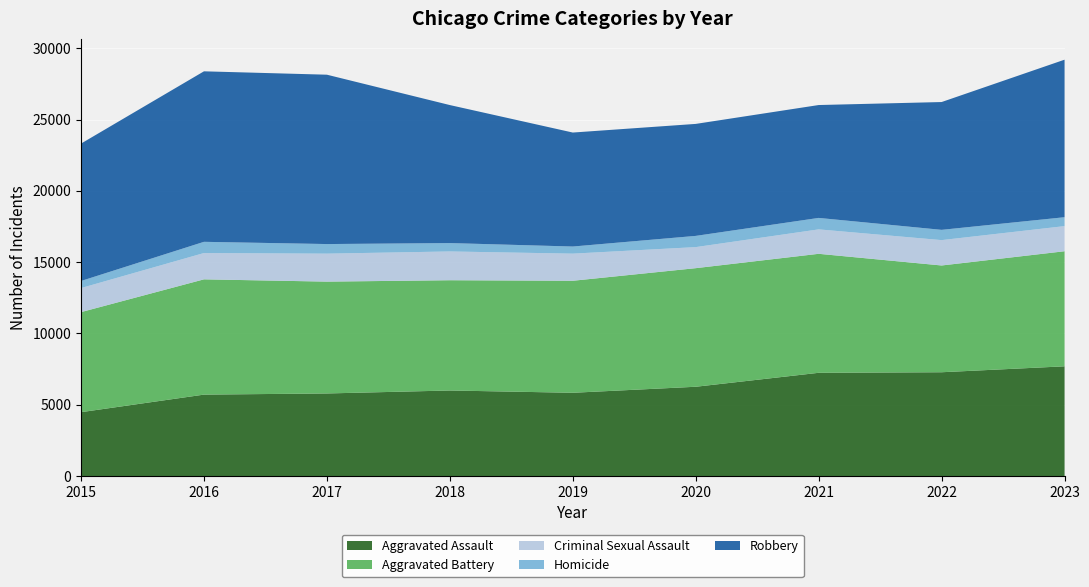

Reading left to right, list all the values displayed in this chart.

Aggravated Assault: 2015=4480	2016=5712	2017=5793	2018=6001	2019=5841	2020=6263	2021=7242	2022=7281	2023=7697
Aggravated Battery: 2015=7019	2016=8086	2017=7845	2018=7735	2019=7857	2020=8319	2021=8347	2022=7489	2023=8072
Criminal Sexual Assault: 2015=1688	2016=1846	2017=1963	2018=2018	2019=1903	2020=1477	2021=1714	2022=1780	2023=1763
Homicide: 2015=496	2016=786	2017=672	2018=588	2019=499	2020=787	2021=804	2022=720	2023=624
Robbery: 2015=9638	2016=11960	2017=11880	2018=9681	2019=7995	2020=7855	2021=7918	2022=8965	2023=11050